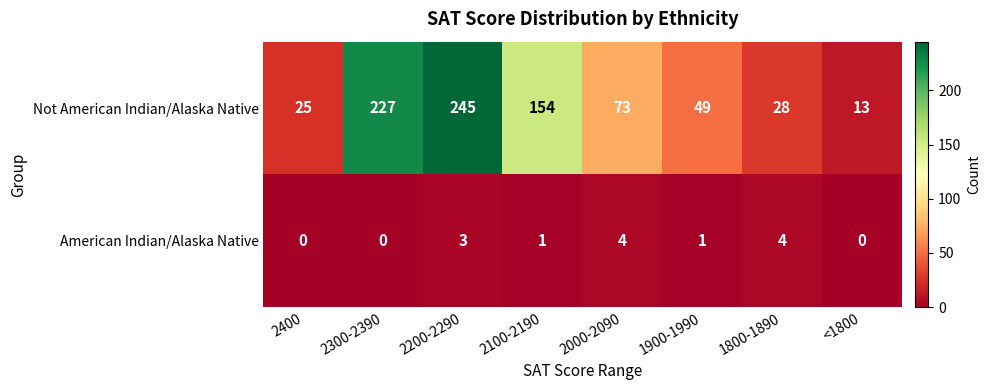

What is the average value of the Not American Indian/Alaska Native series?

102